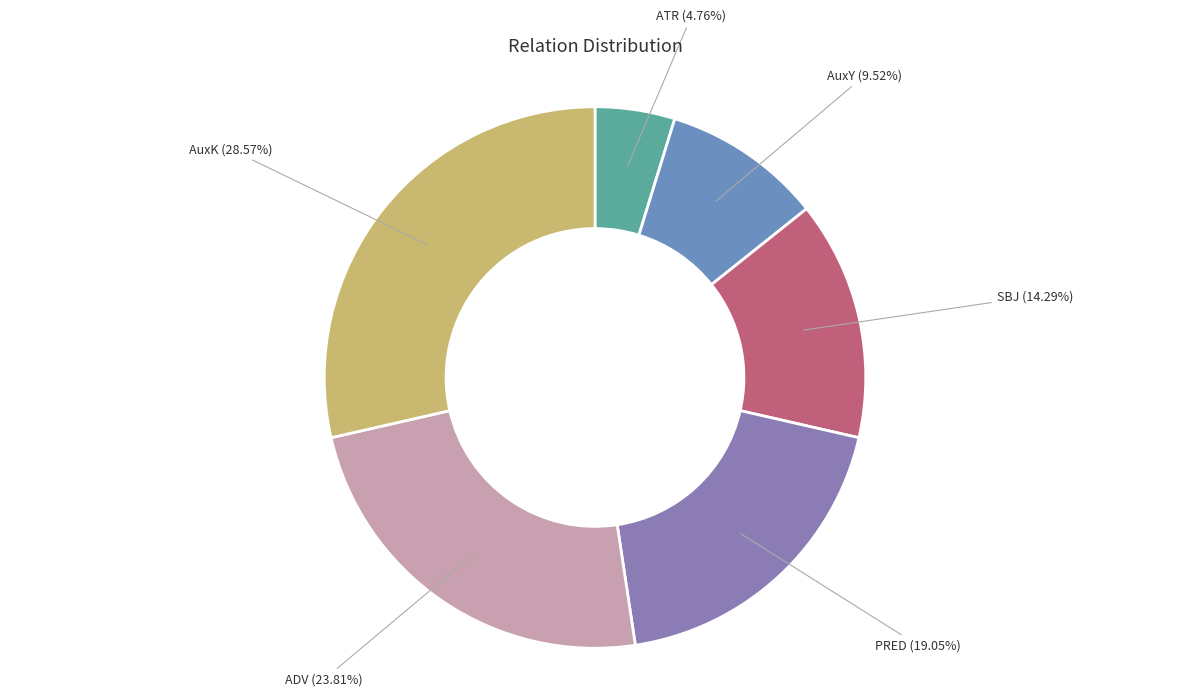

What percentage is the ATR slice, to the nearest percent?

5%